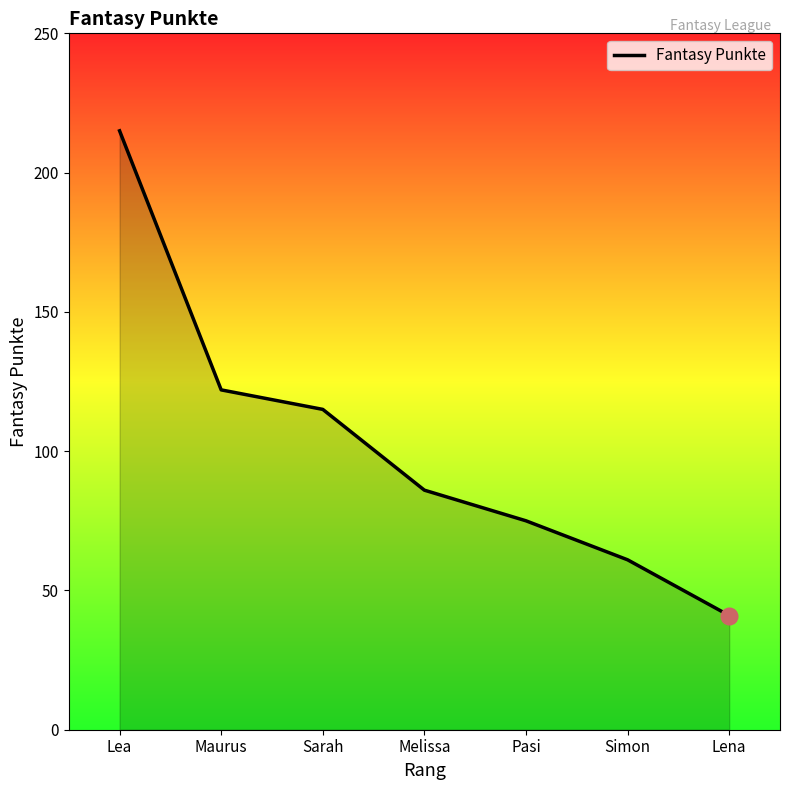

What is the difference between the maximum and minimum values?

174